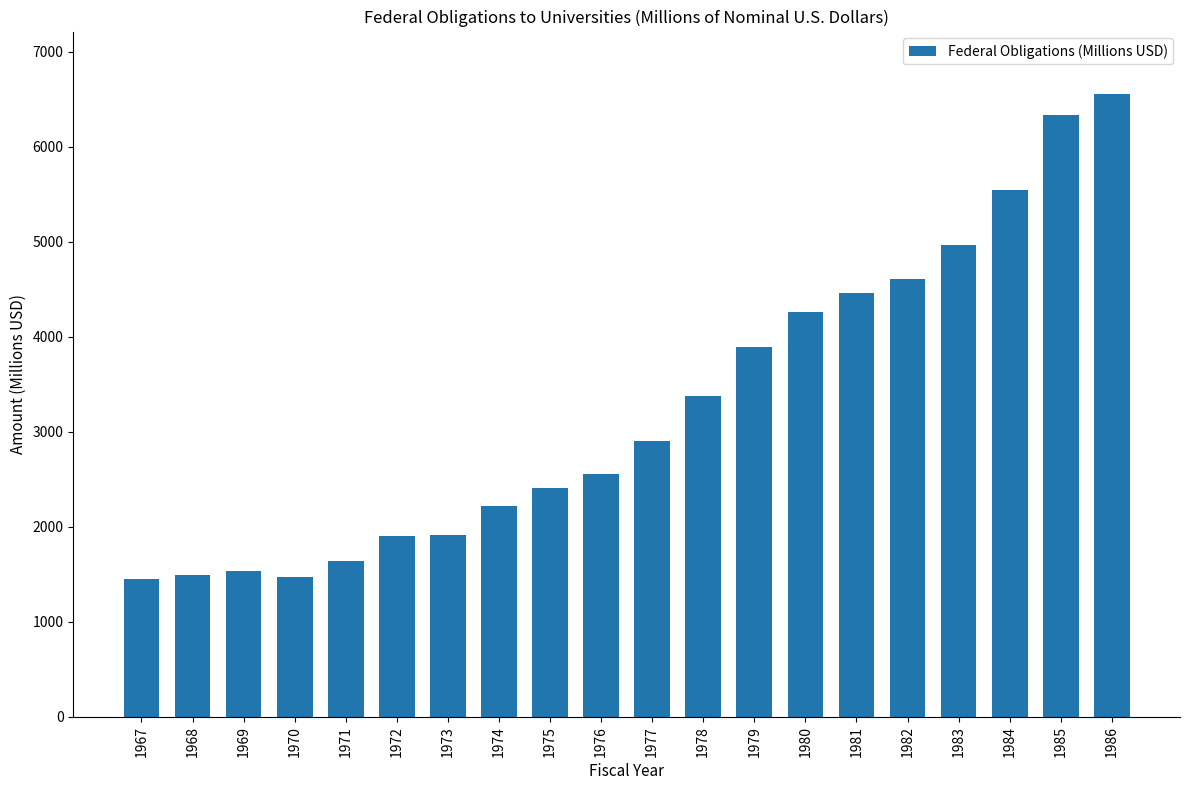

How many data points does each series have?

20